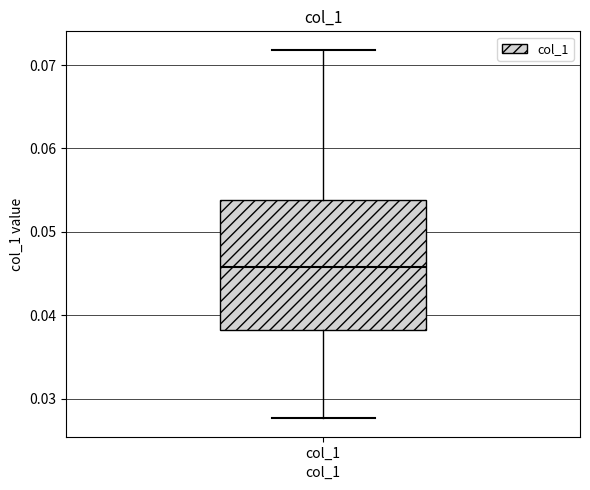

Read this box plot against the y-axis: the position of the median line, the range covered by the box, and the ends of both whiskers. The values are not printed on the chart, so give them approximately, as read against the axis.

median 0.046, box 0.038 to 0.054, whiskers 0.028 to 0.072